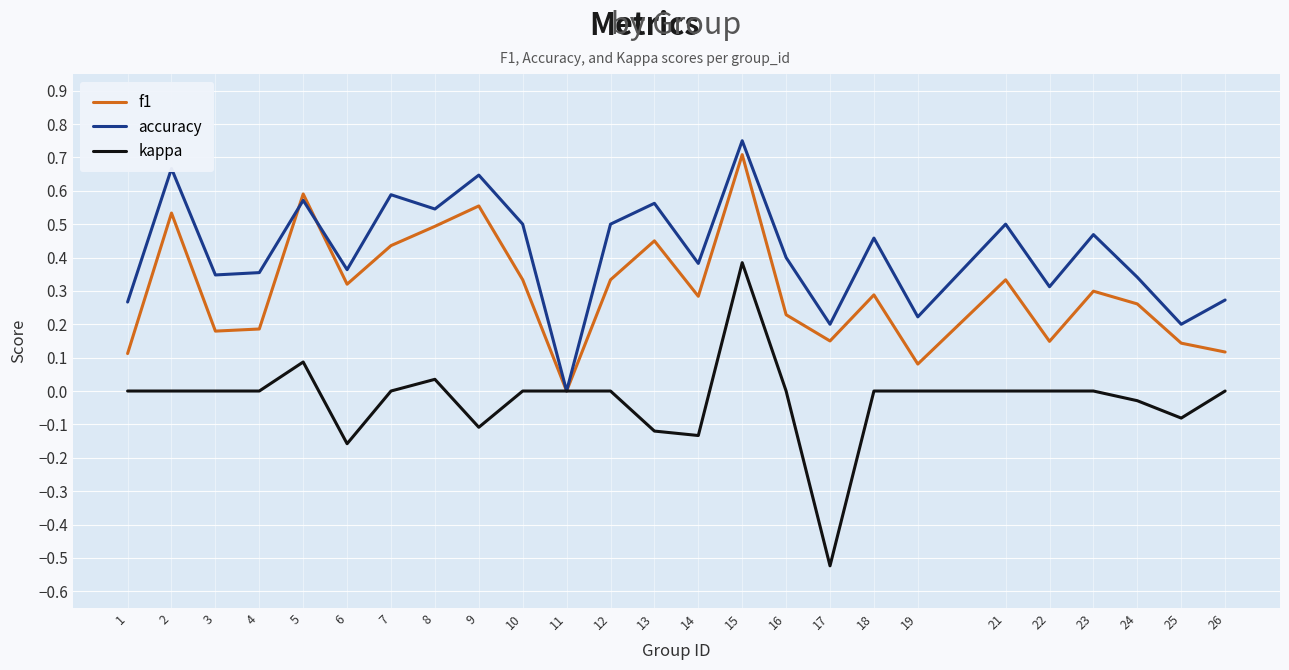

Is the value of kappa at 25 greater than the value of f1 at 9?

No